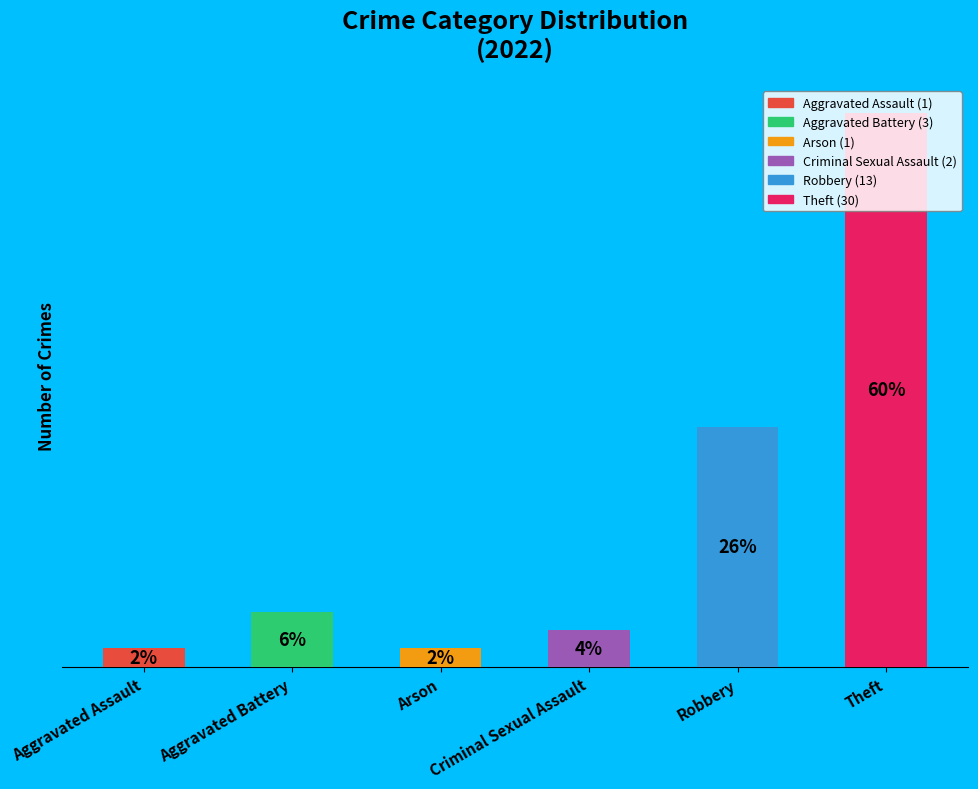

Are the bars horizontal?

No